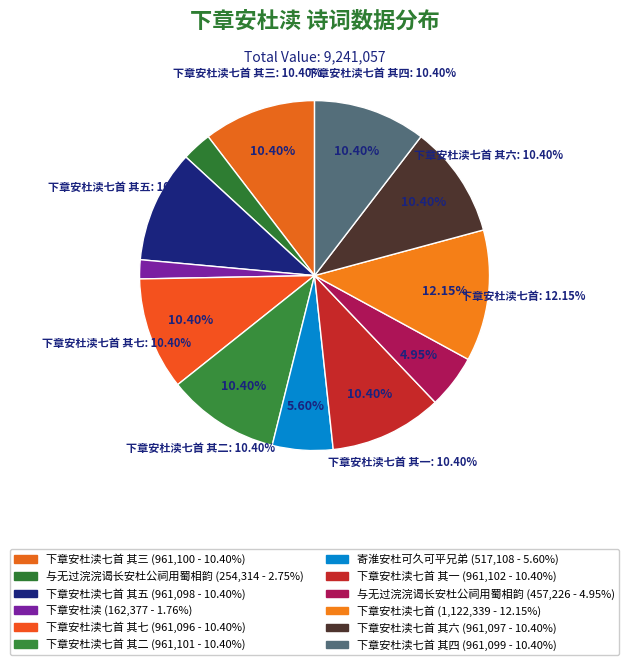

What is the largest slice in the pie chart?

下章安杜渎七首